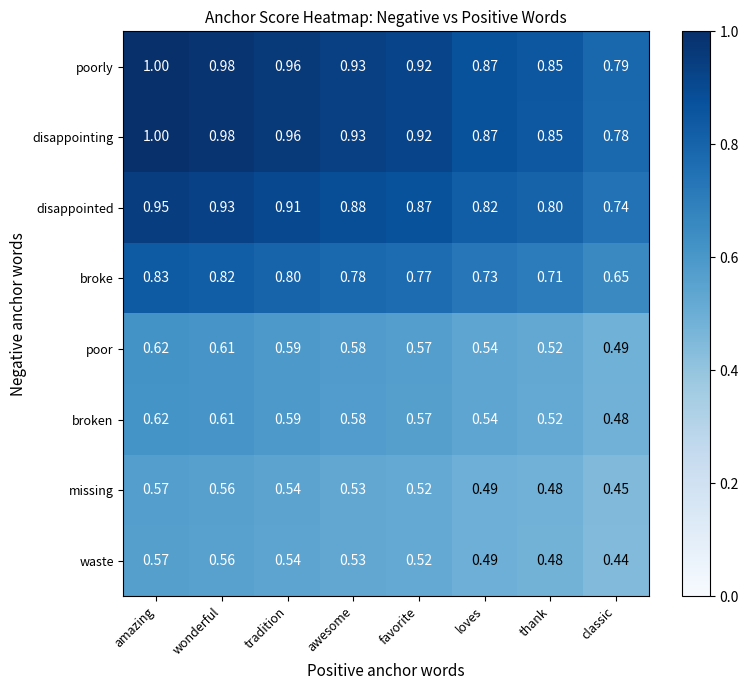

Which category has the highest value across all series?

amazing